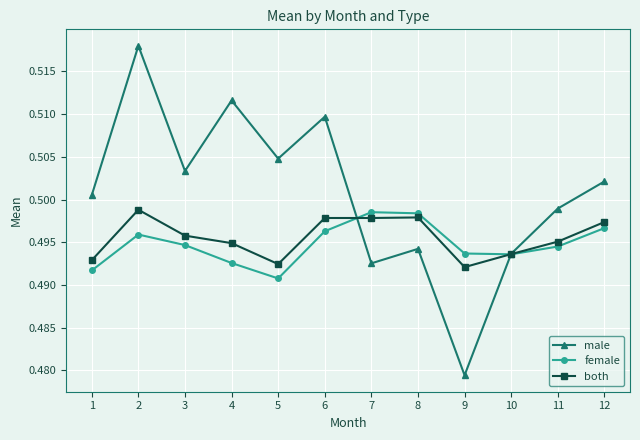

At 5, list the series in order from smallest to largest.

female, both, male